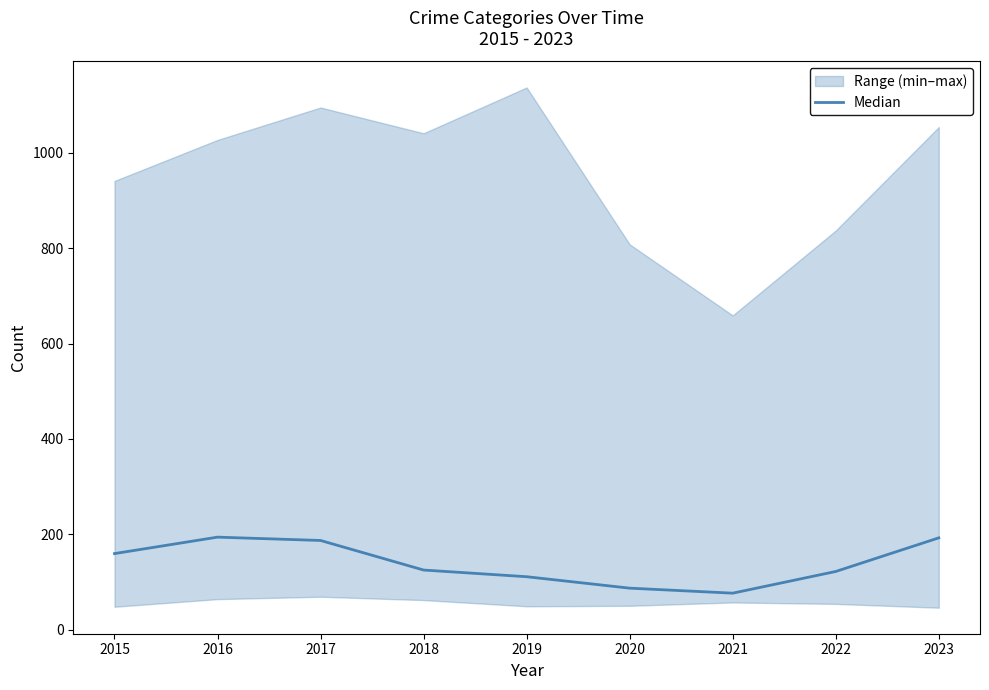

True or false: the data has more than 1 interior local peaks.

False